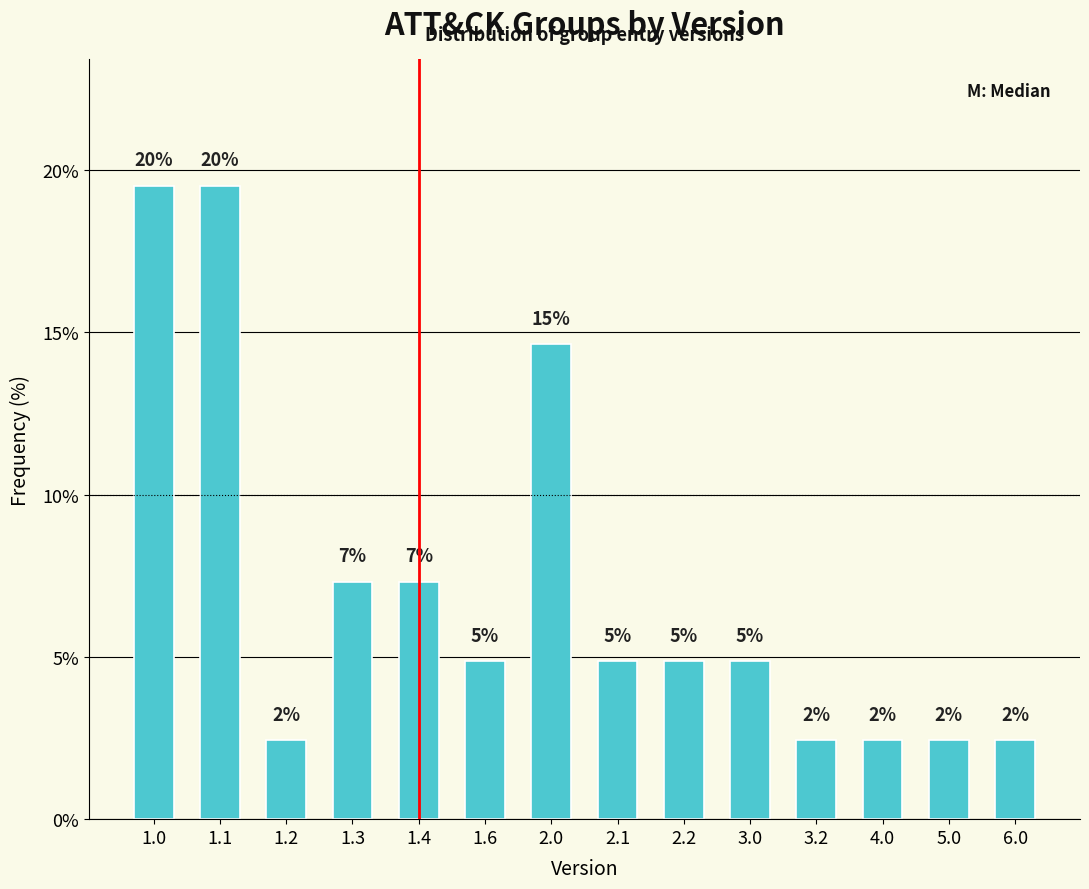

Are the bars horizontal?

No